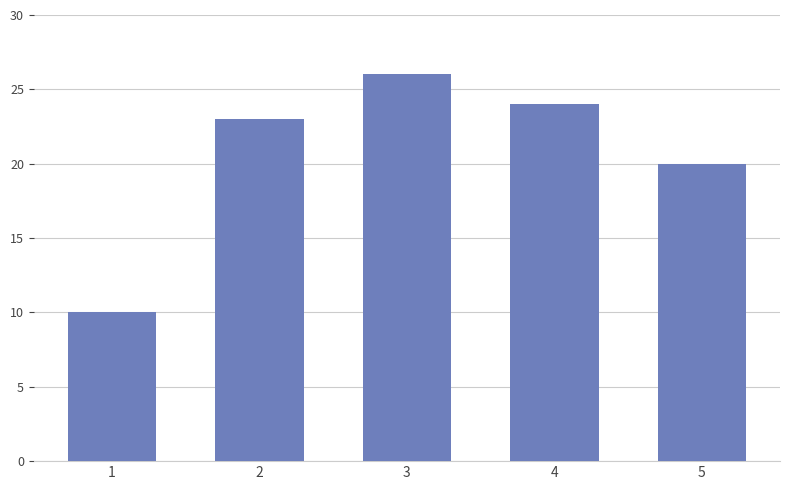

What is the difference between the second highest and minimum values?

14